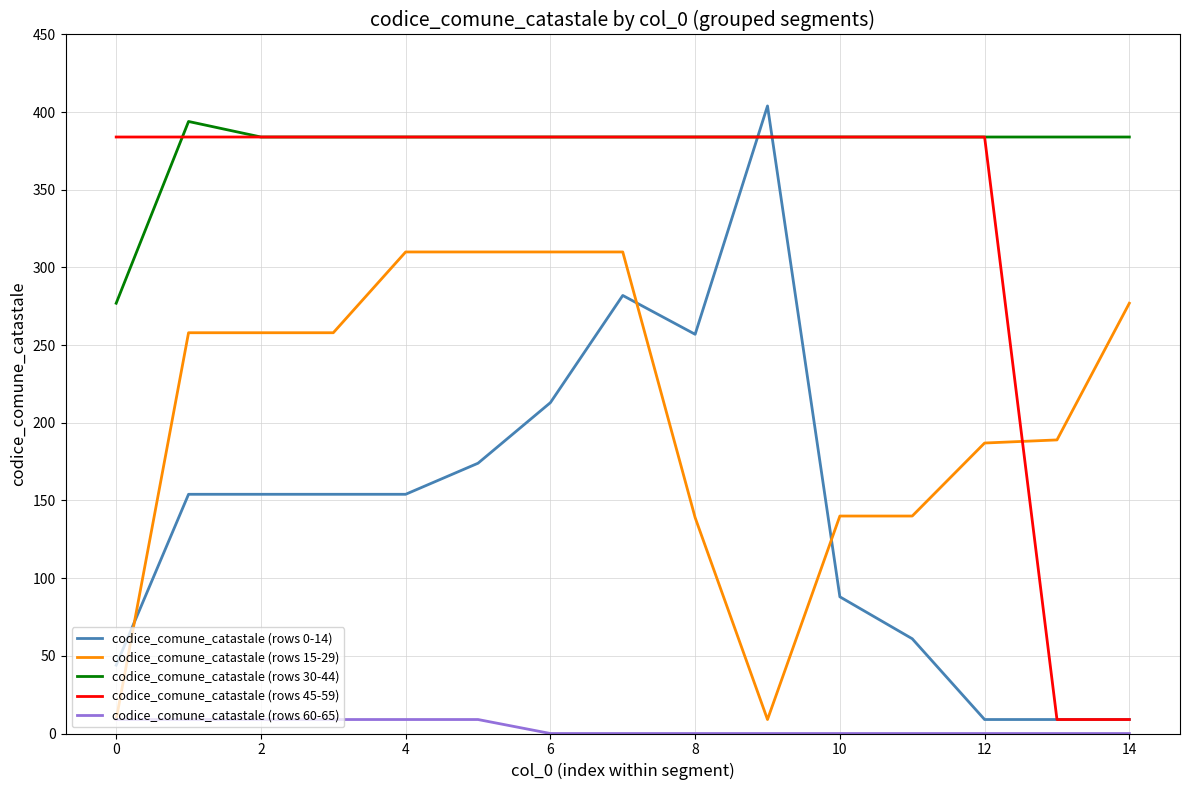

True or false: codice_comune_catastale (rows 60-65) and codice_comune_catastale (rows 45-59) cross at least once.

False